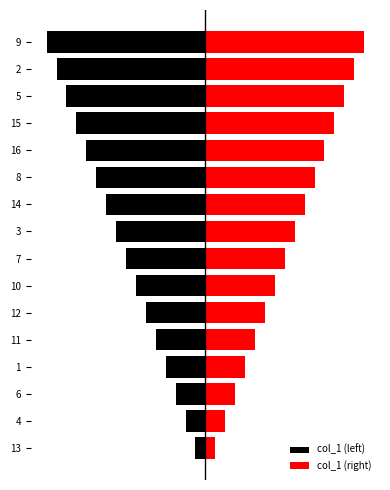

What are all the series names shown in the legend?

col_1 (left), col_1 (right)